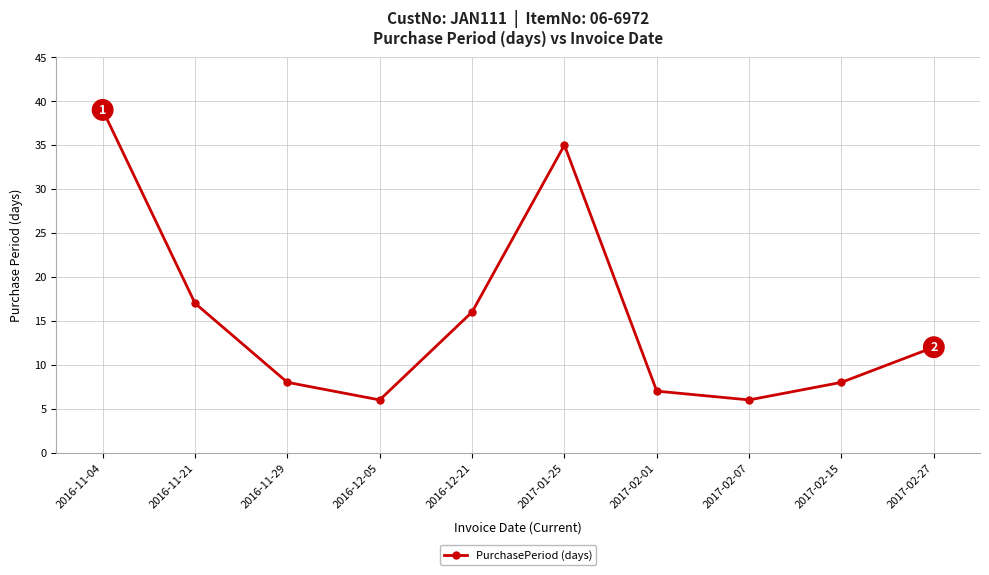

Does the chart have visible grid lines?

Yes